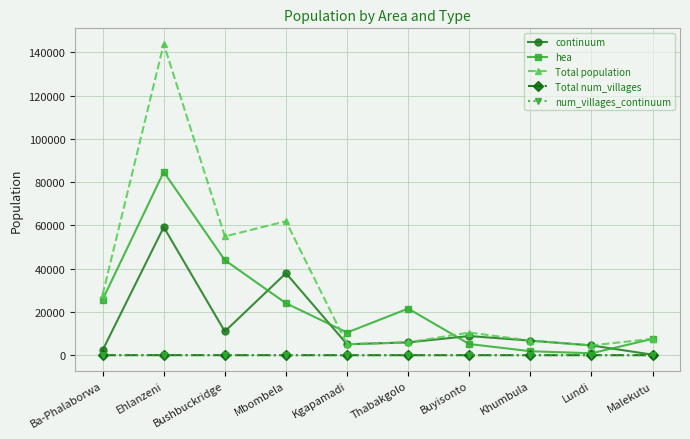

Which category has the lowest value in the continuum series?

Malekutu